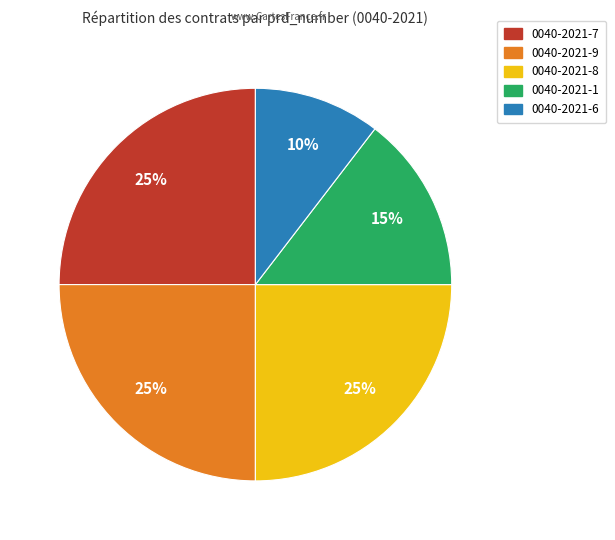

To the nearest percent, what is the average slice percentage?

20%